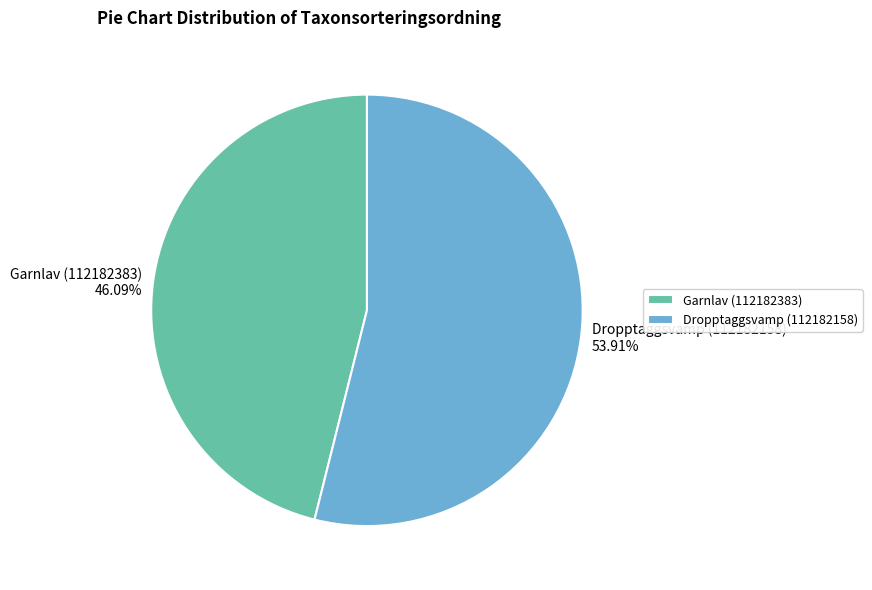

What percentage is NOT represented by Garnlav (112182383)?

53.9%